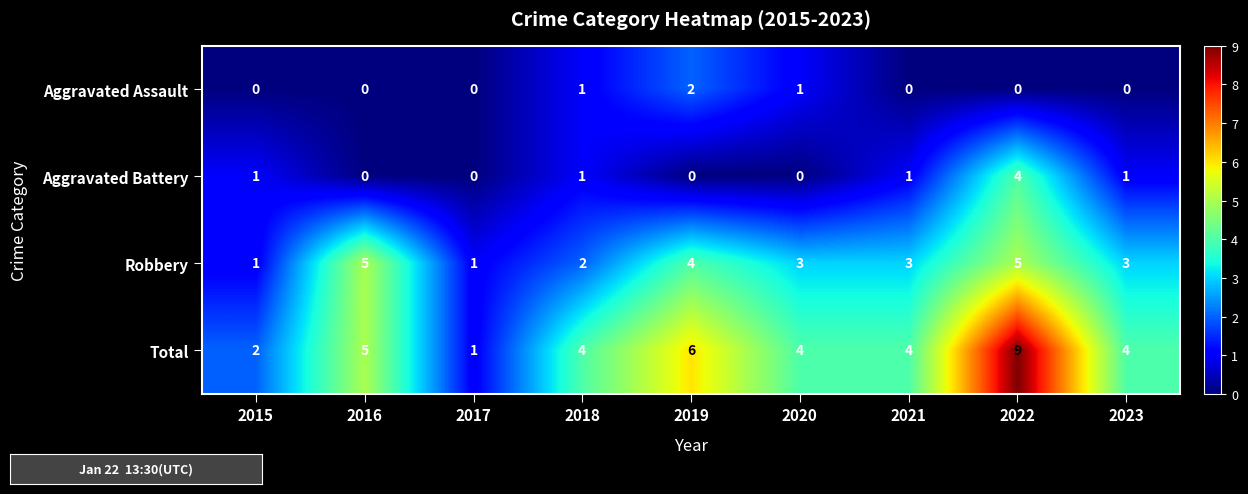

True or false: Total has a value of 2 at 2020.

False